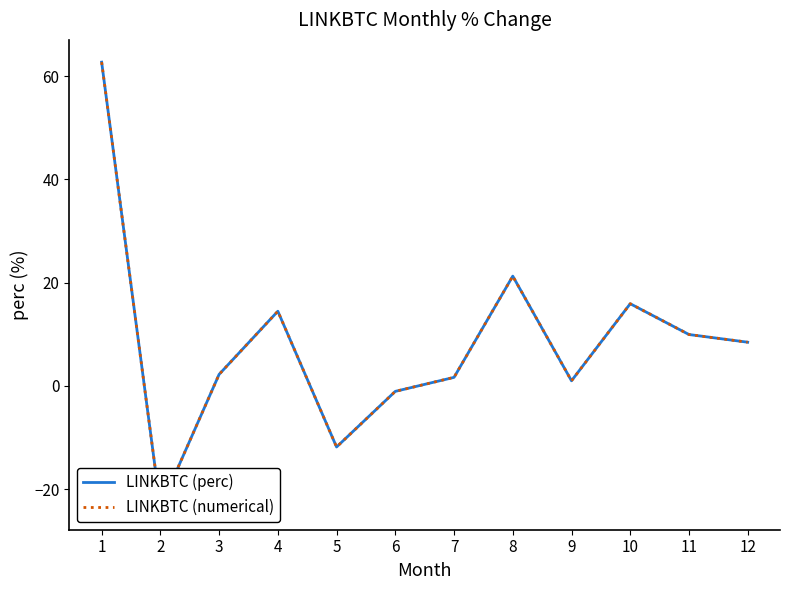

Which category has the lowest value in the LINKBTC (perc) series?

2